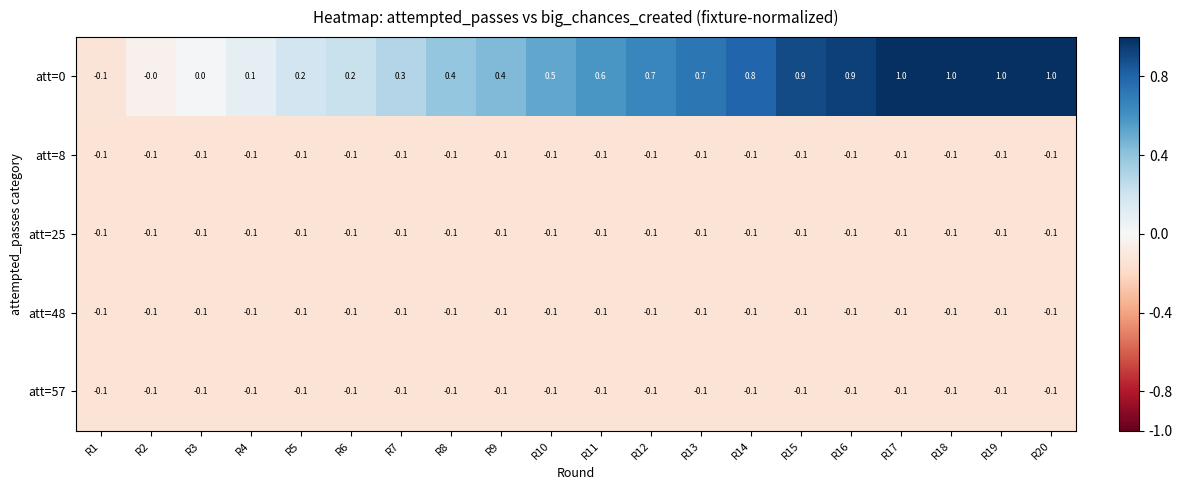

What is the greatest value displayed?

1.0